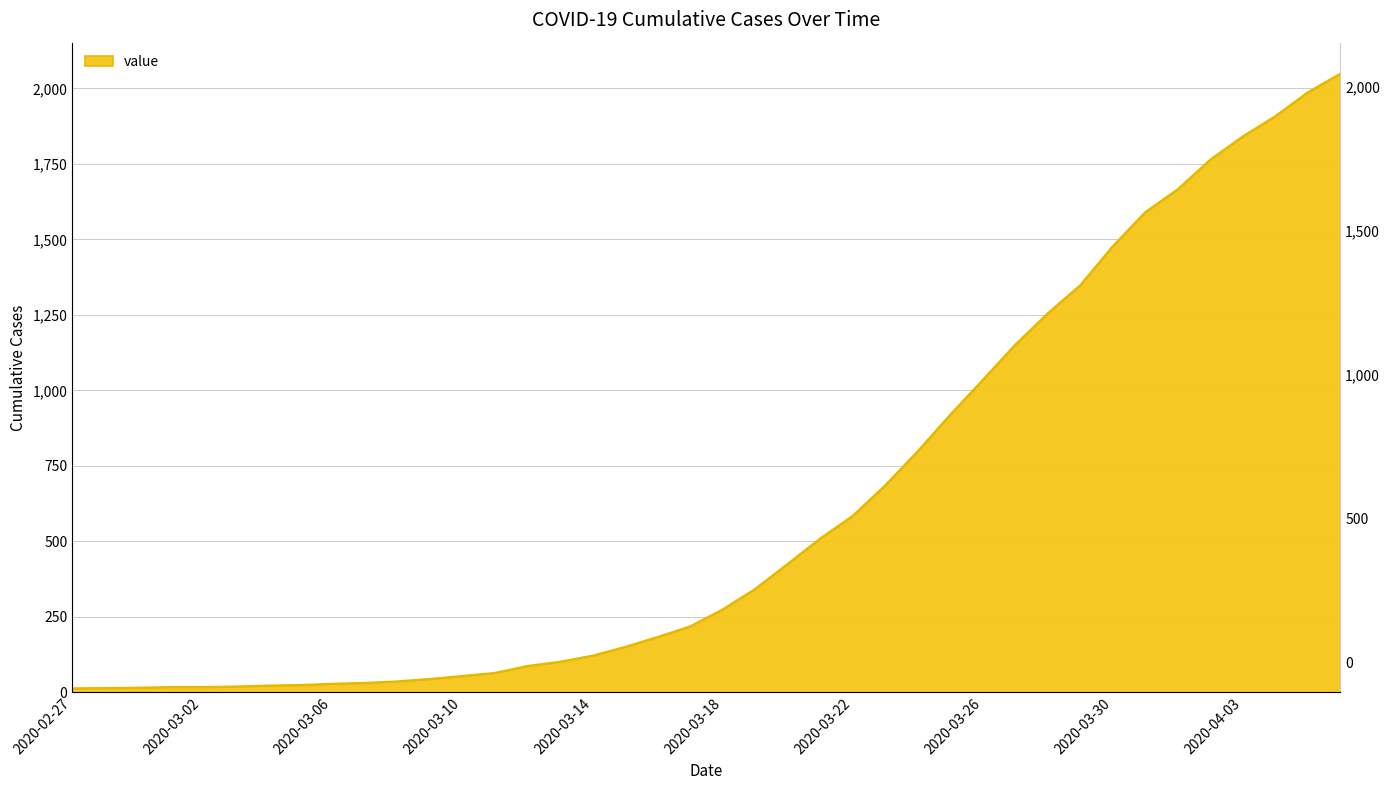

List the labels in order of value, largest first.

2020-04-06, 2020-04-05, 2020-04-04, 2020-04-03, 2020-04-02, 2020-04-01, 2020-03-31, 2020-03-30, 2020-03-29, 2020-03-28, 2020-03-27, 2020-03-26, 2020-03-25, 2020-03-24, 2020-03-23, 2020-03-22, 2020-03-21, 2020-03-20, 2020-03-19, 2020-03-18, 2020-03-17, 2020-03-16, 2020-03-15, 2020-03-14, 2020-03-13, 2020-03-12, 2020-03-11, 2020-03-10, 2020-03-09, 2020-03-08, 2020-03-07, 2020-03-06, 2020-03-05, 2020-03-04, 2020-03-03, 2020-03-01, 2020-03-02, 2020-02-29, 2020-02-28, 2020-02-27